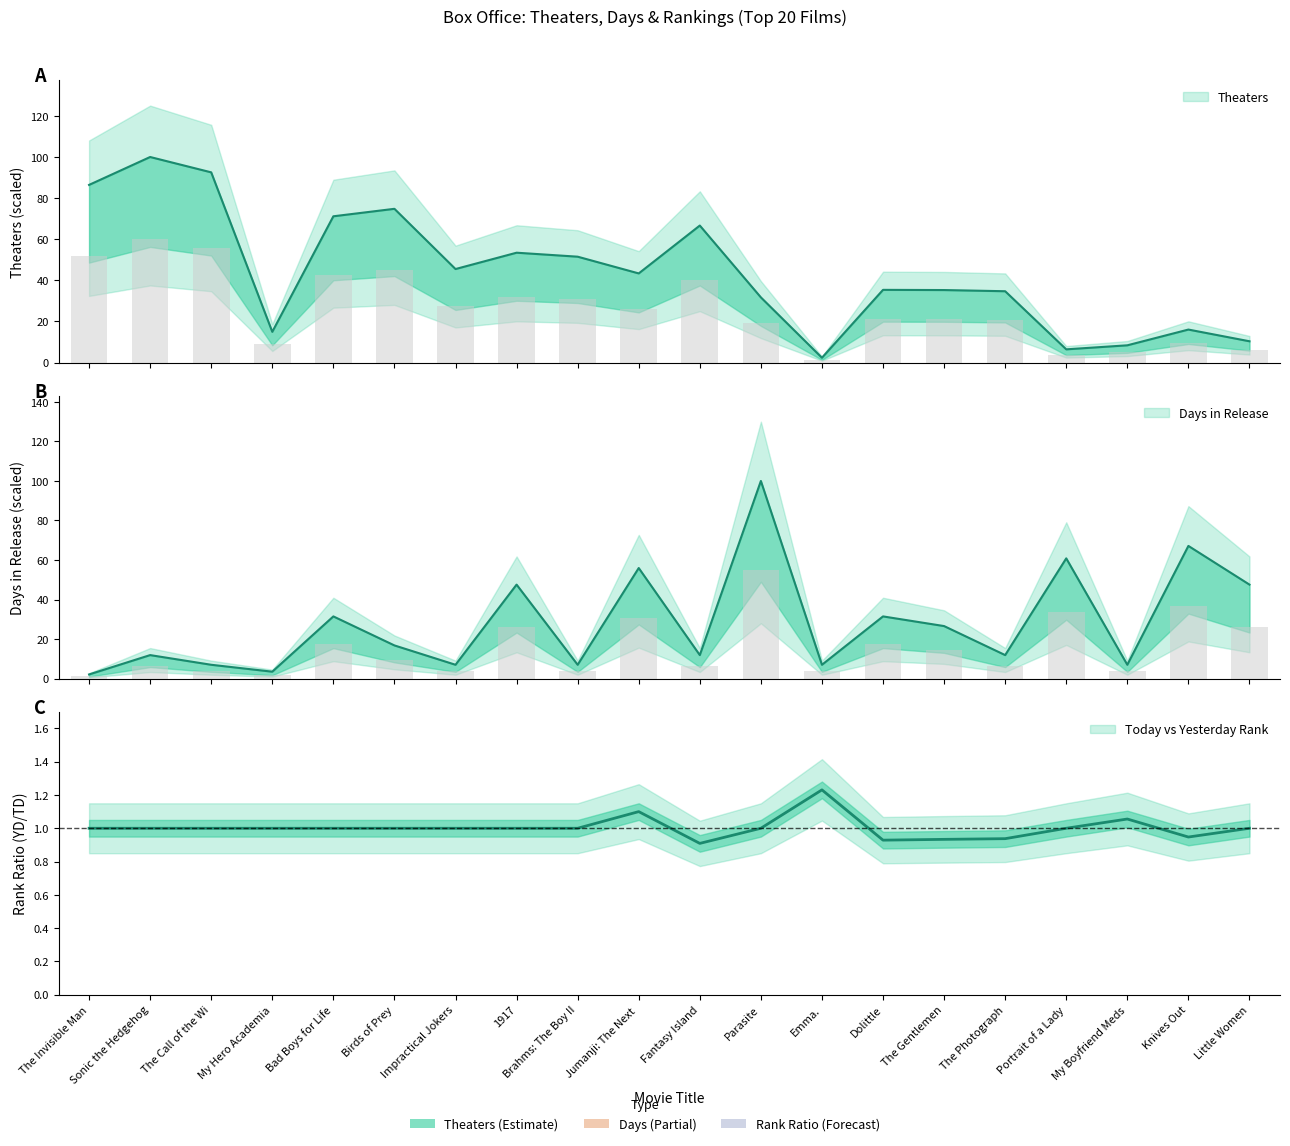

What is the value of the Days bar at the 9th from the left?

3.8